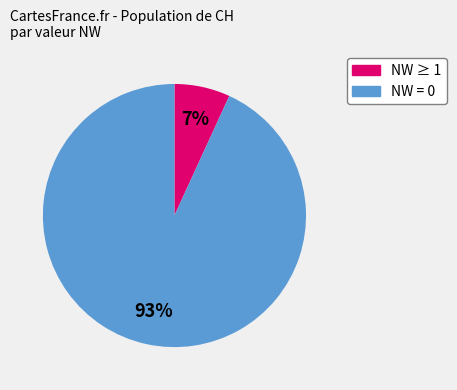

To the nearest percent, what is the difference between the largest and smallest slice percentages?

86%